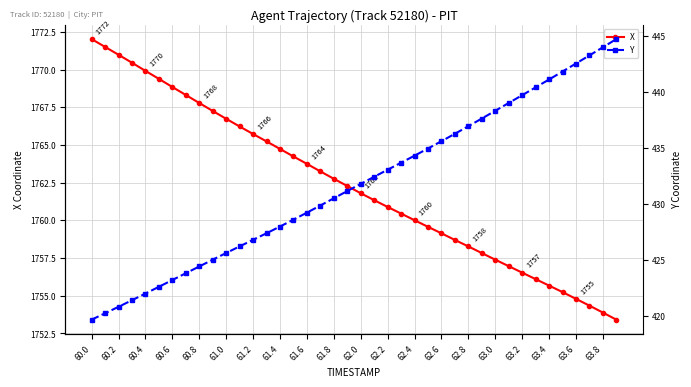

Rank the series by their average value, from highest to lowest.

X, Y